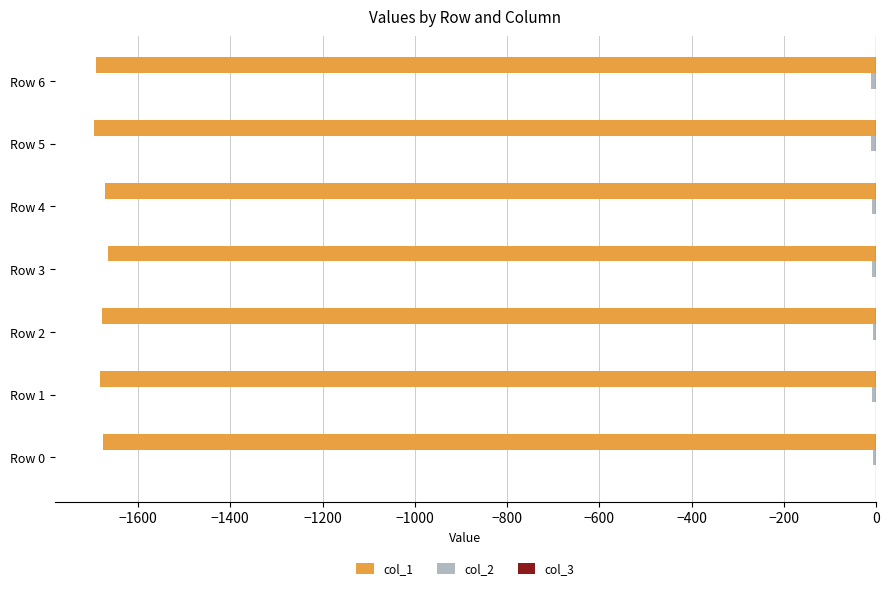

How many series are shown in this chart?

3